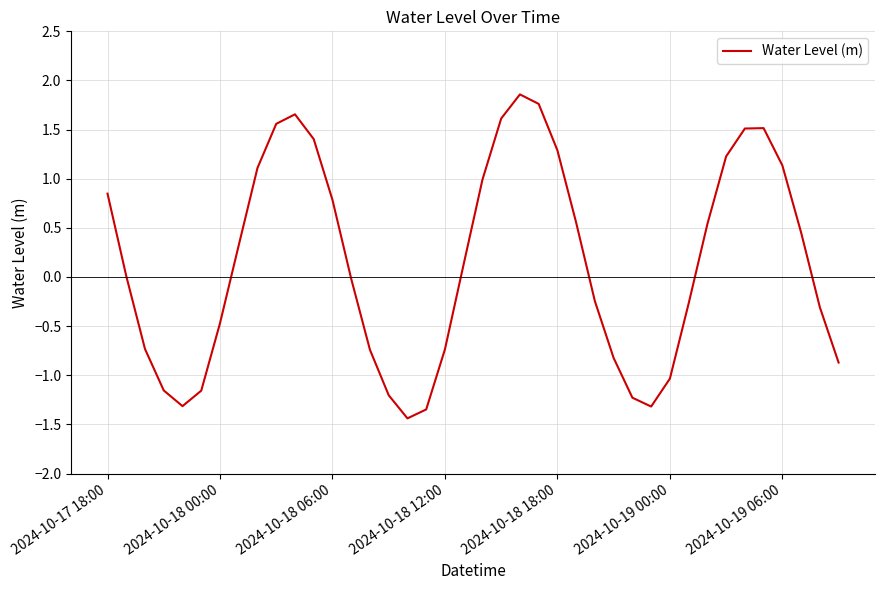

What is the smallest value displayed?

-1.4